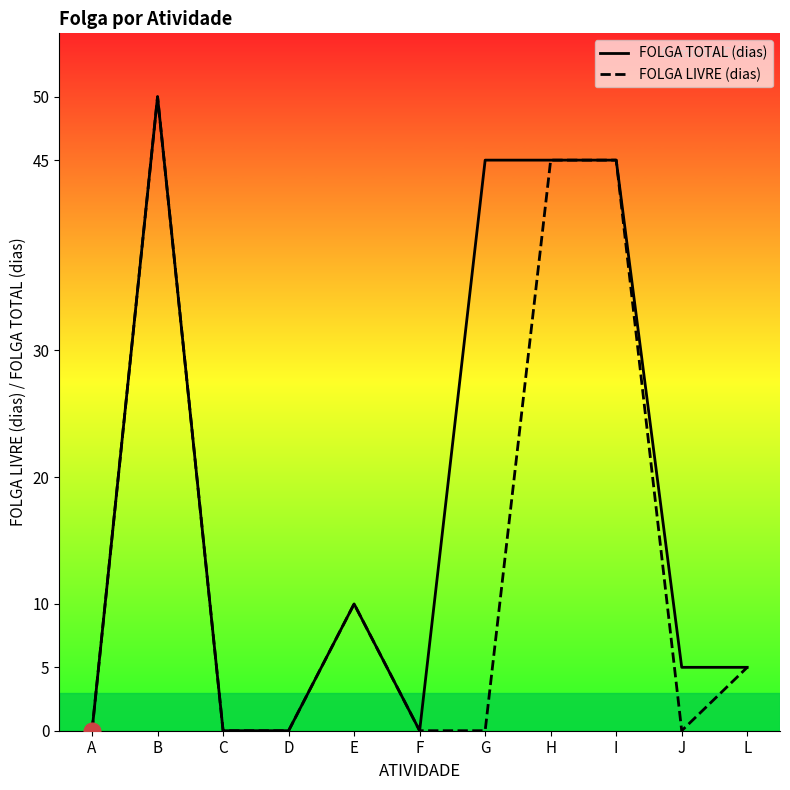

Is this an area chart (filled region under the line)?

No